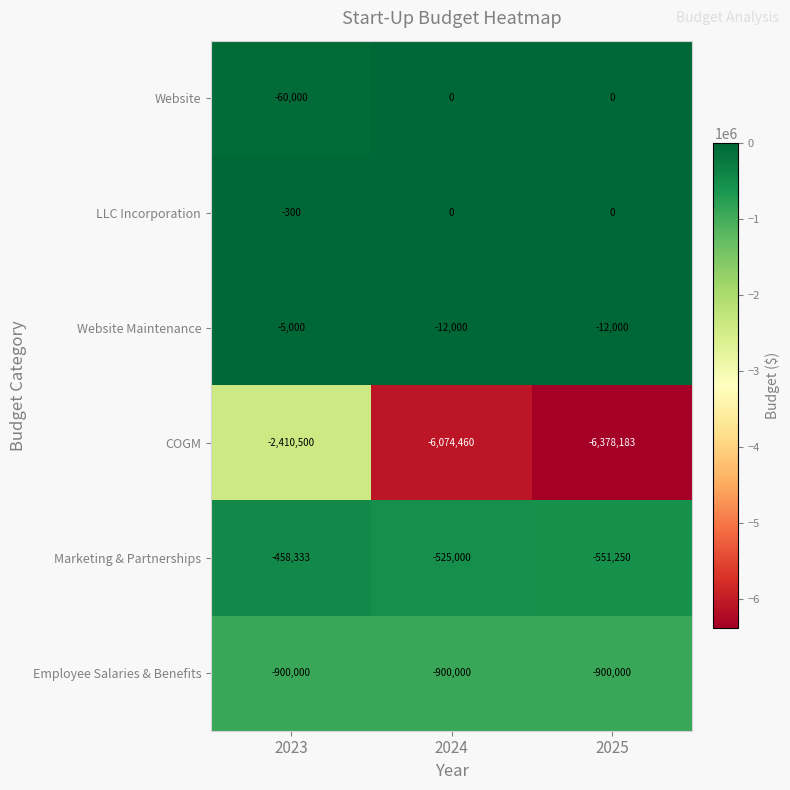

What is the total value across all series at 2023?

-3834133